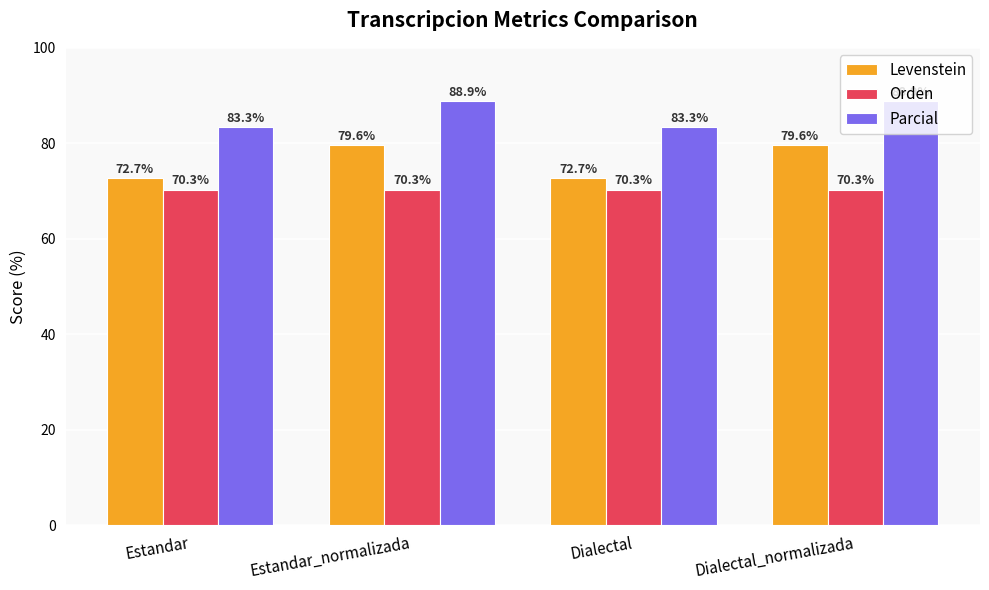

What is the total value across all series at Dialectal_normalizada?

238.8